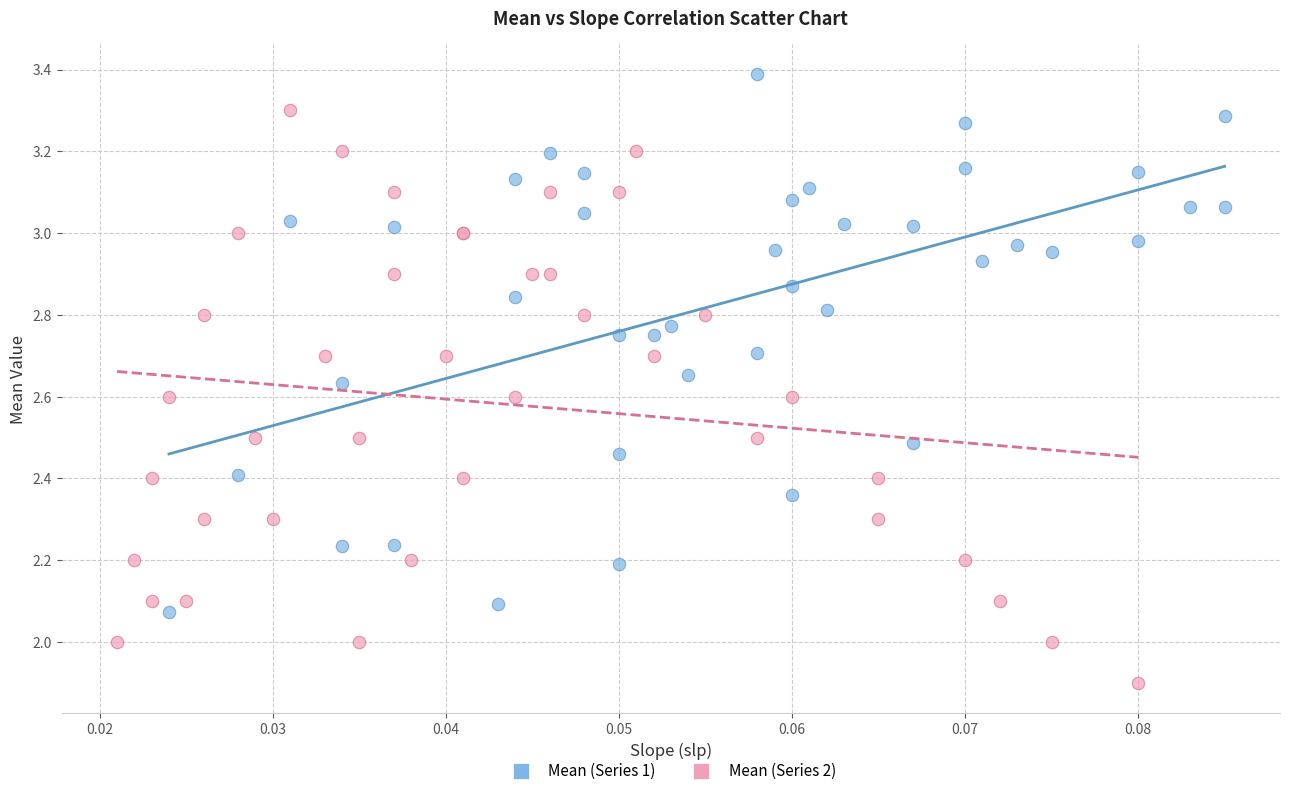

Which series contains the lowest Y value?

Mean (Series 2)